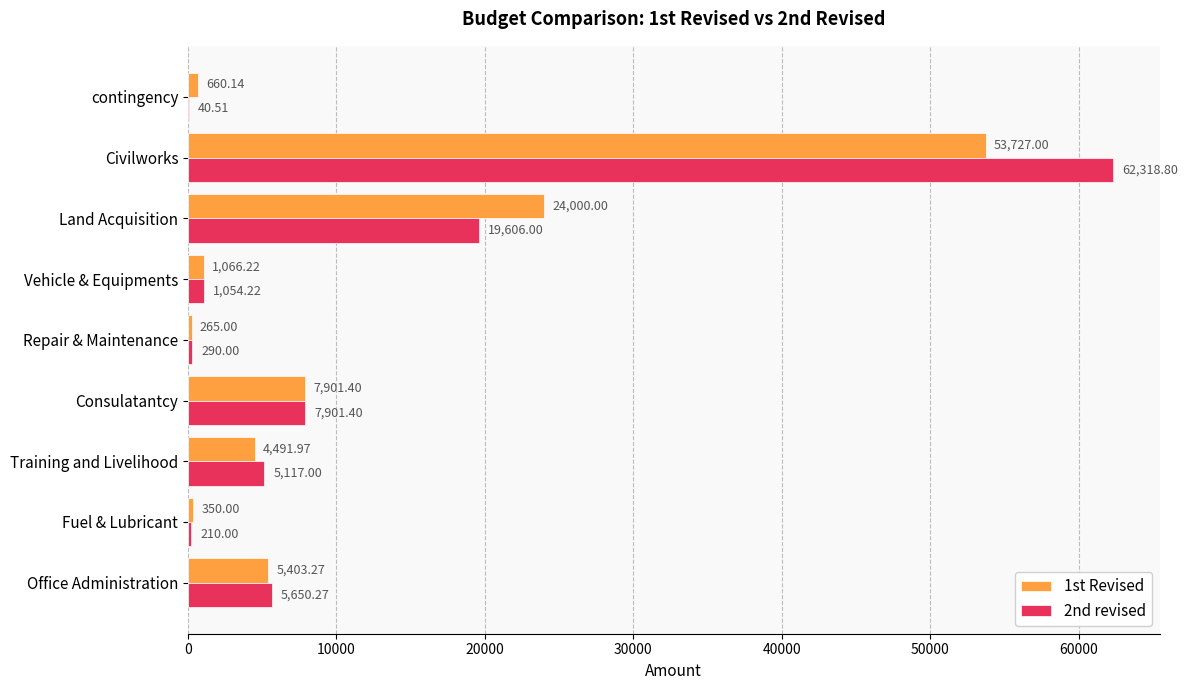

Count the number of categories in the chart.

9